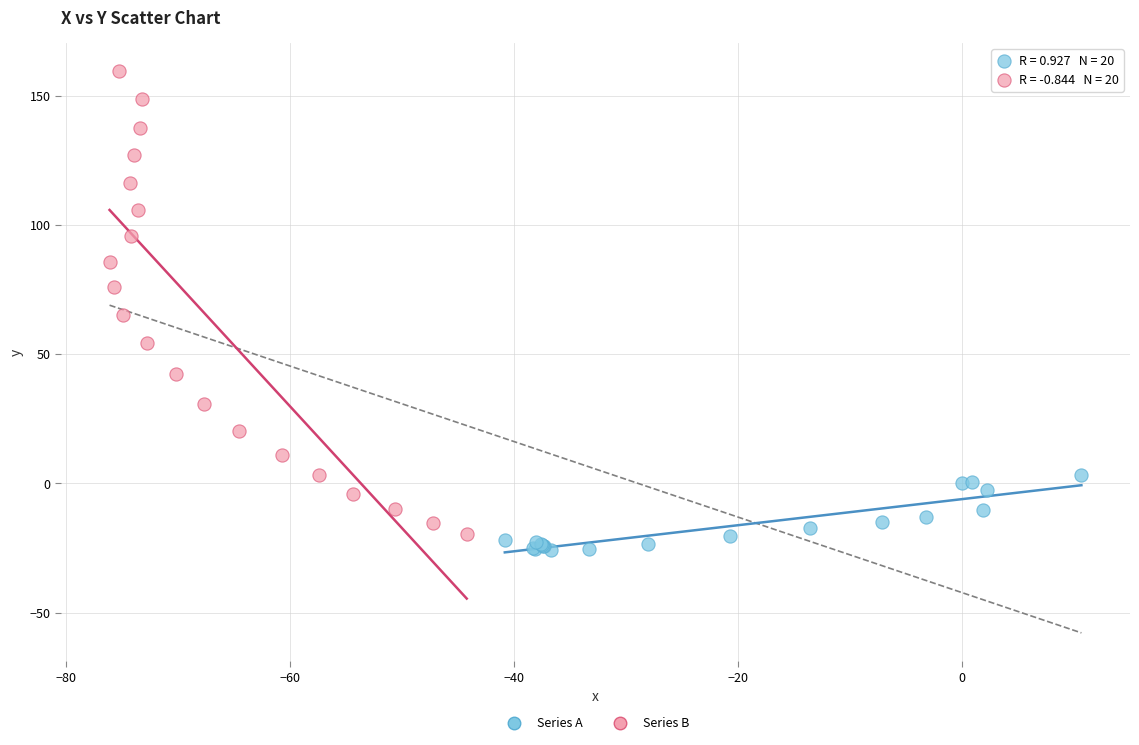

Which series has the largest Y range (max minus min)?

Series B